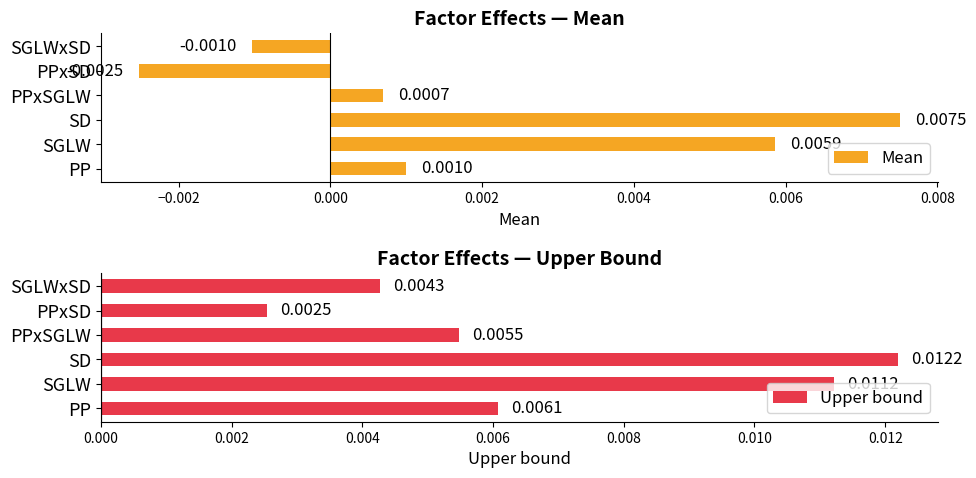

How many Upper bound values are between 0 and 1?

6